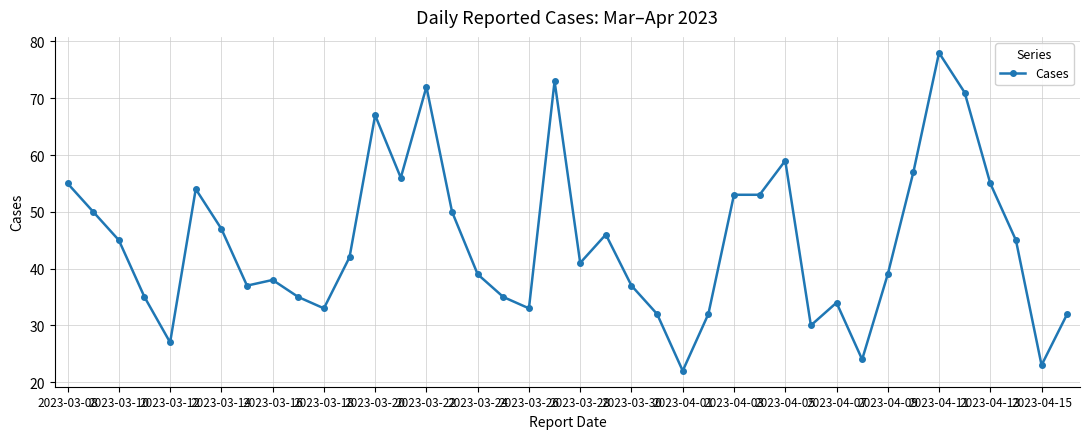

What is the maximum value shown in the chart?

78